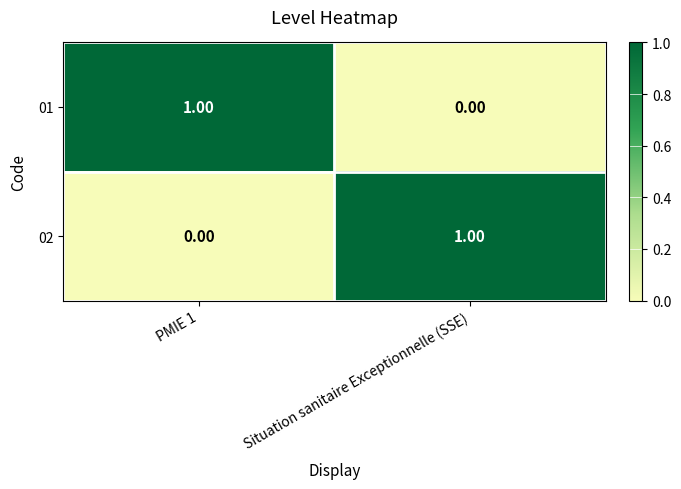

At PMIE 1, list the series in order from smallest to largest.

02, 01